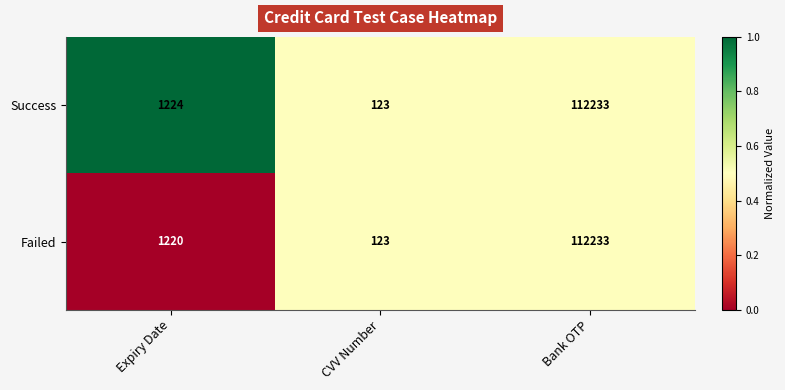

At which label is Failed closest to 56178?

Expiry Date